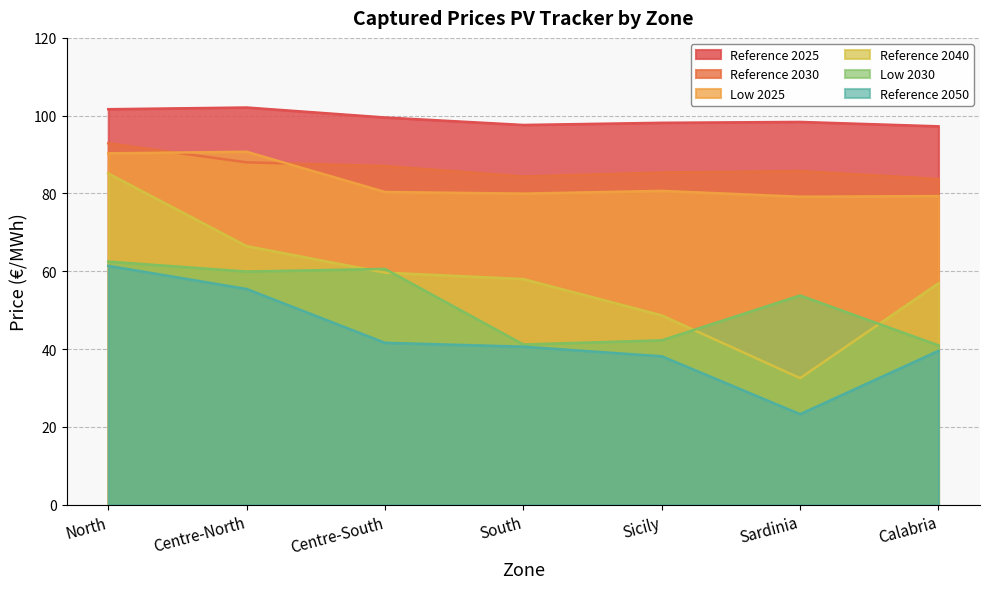

True or false: Reference 2050 and Reference 2040 intersect in this chart.

False